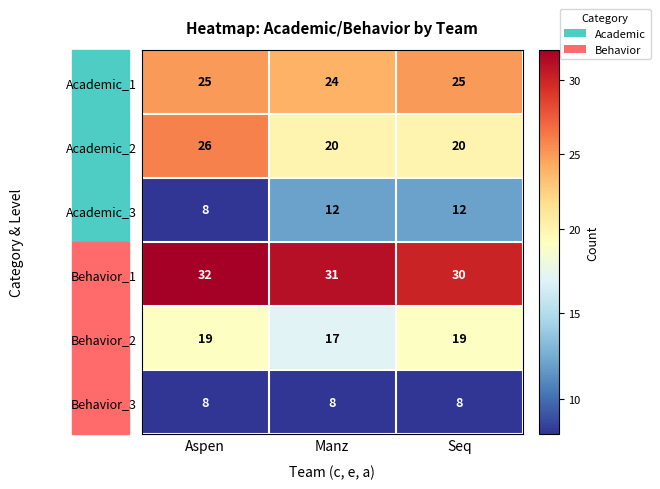

What is the difference between the maximum and minimum values in the Academic_2 series?

6